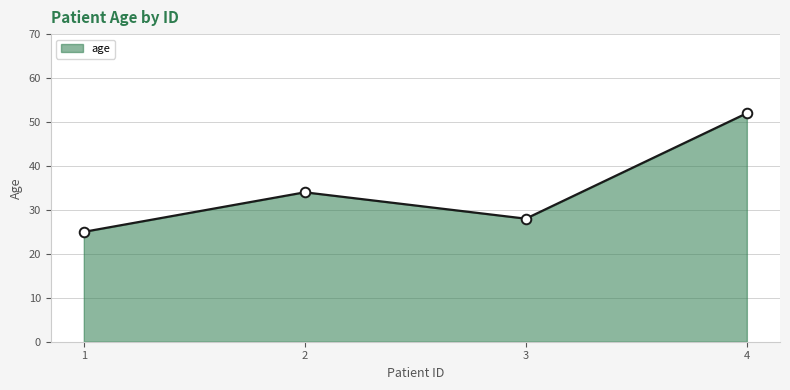

Between 4 and 3, which is larger?

4